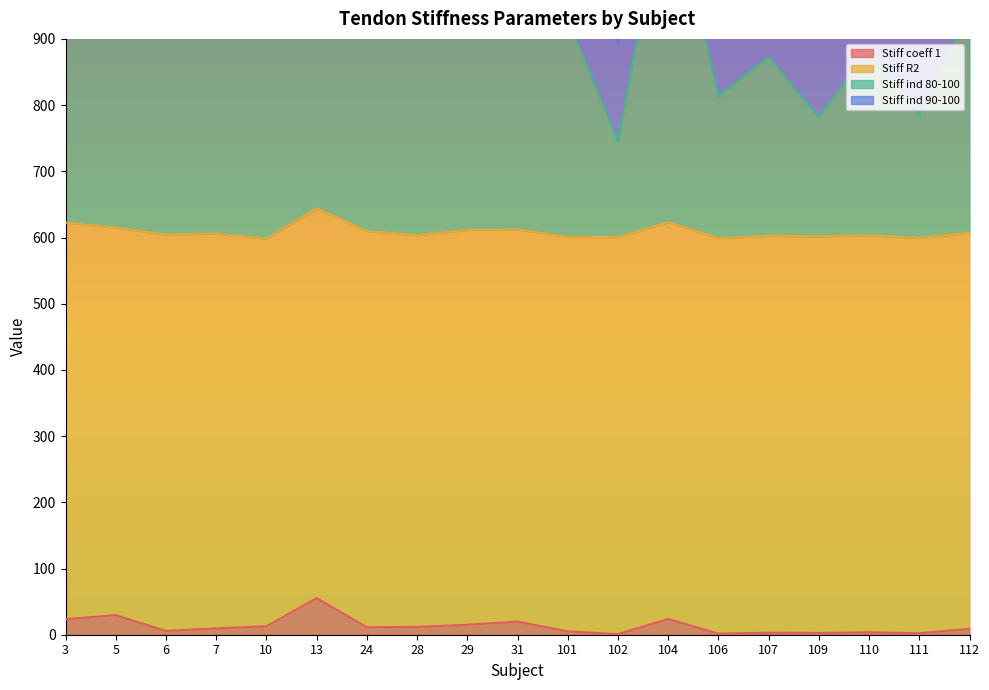

True or false: Stiff ind 90-100 and Stiff ind 80-100 intersect in this chart.

False